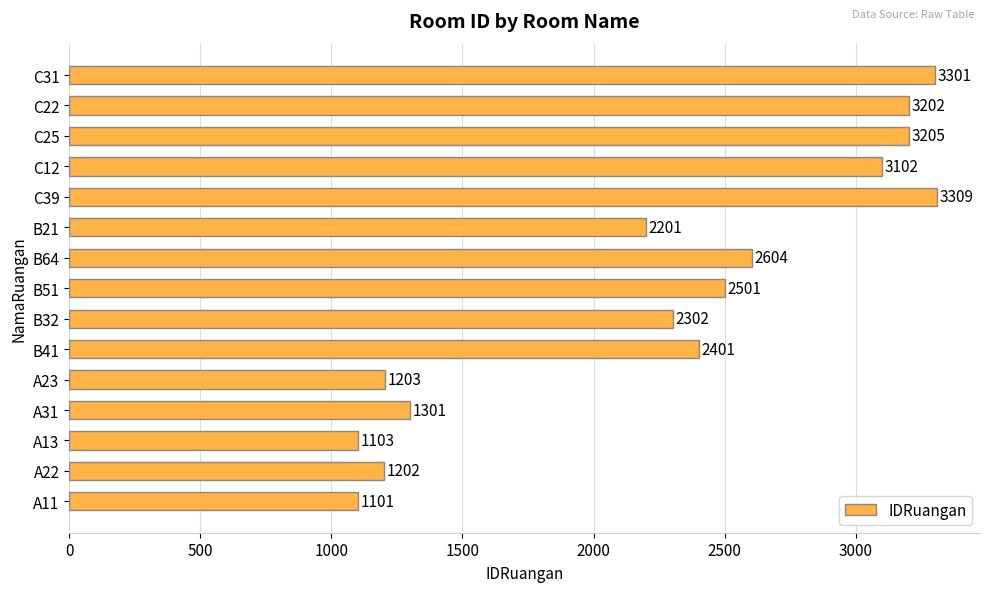

Which category has the highest value across all series?

C39